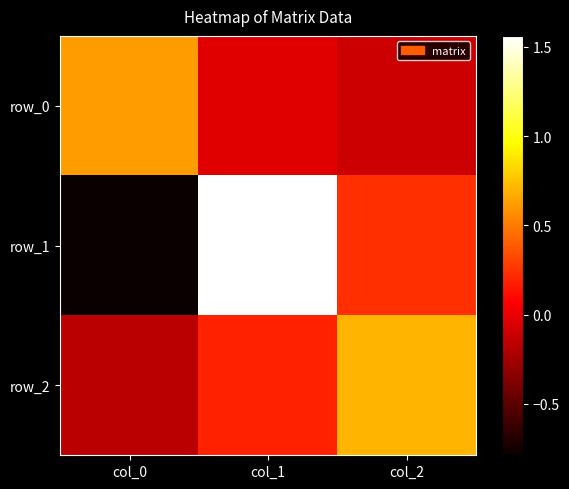

Which series has the largest total across all categories?

row_1